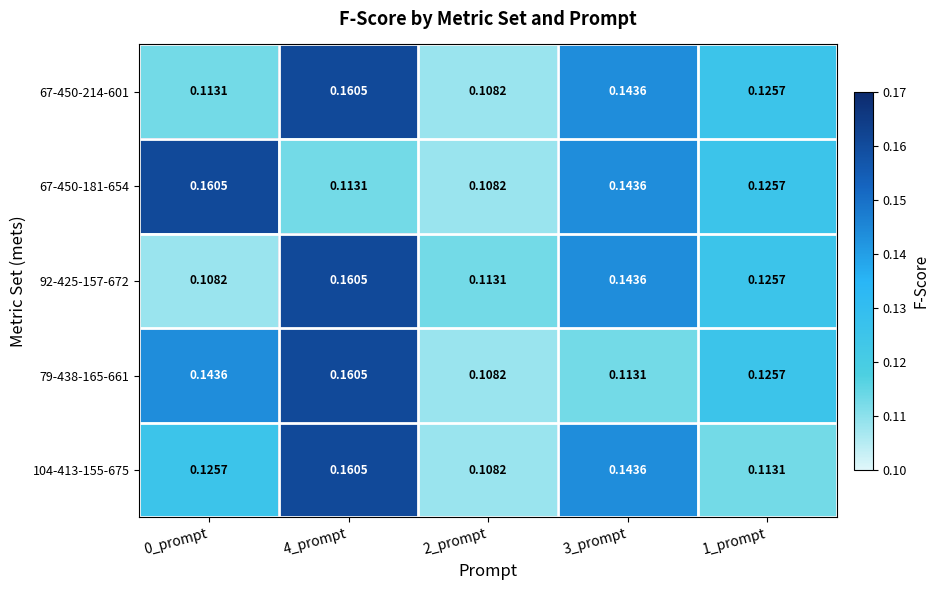

At which category does the chart reach its minimum across all series?

2_prompt